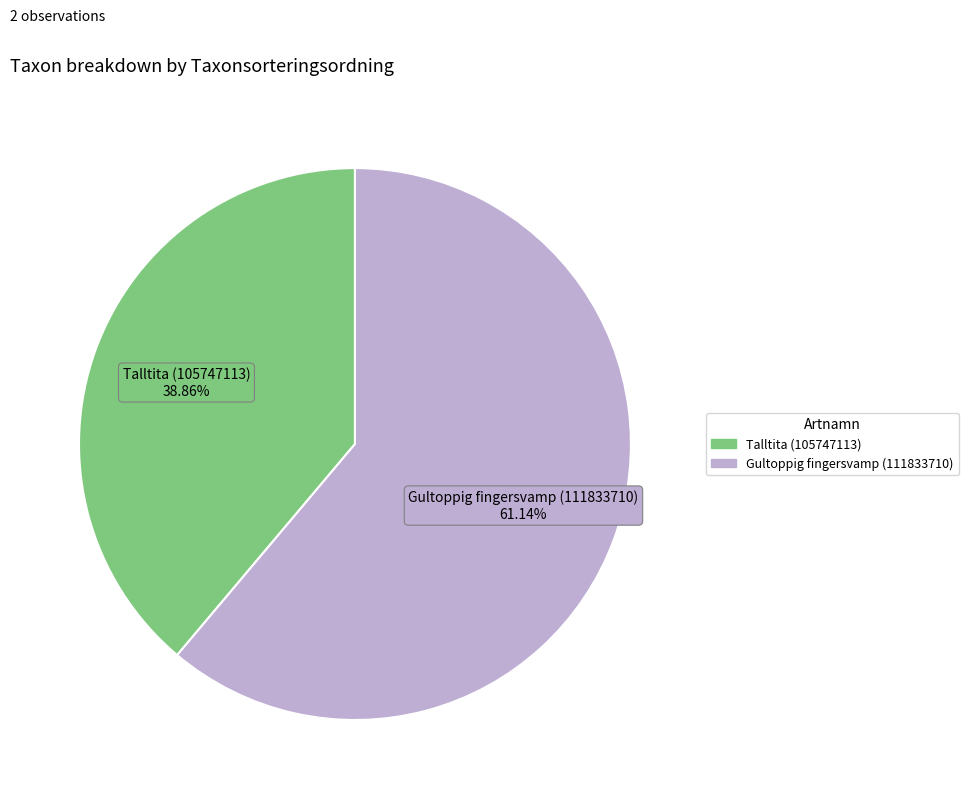

Between Gultoppig fingersvamp (111833710) and Talltita (105747113), which is larger?

Gultoppig fingersvamp (111833710)